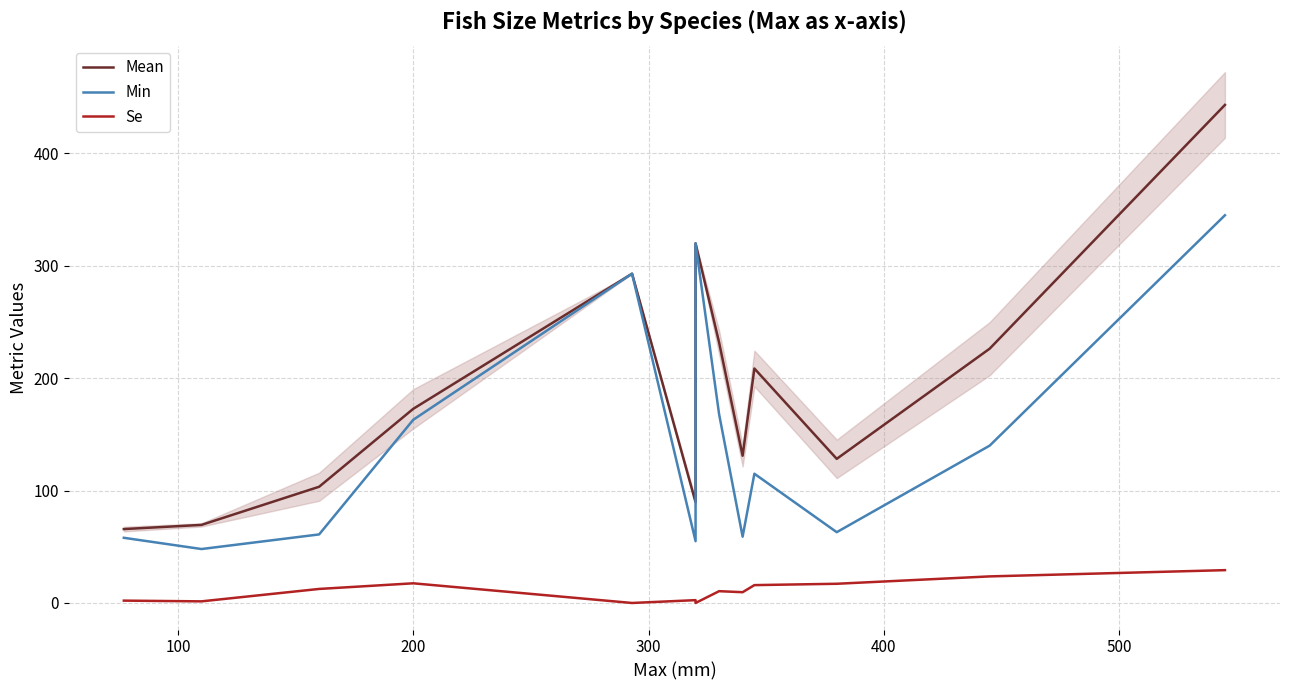

True or false: Se and Min intersect in this chart.

False